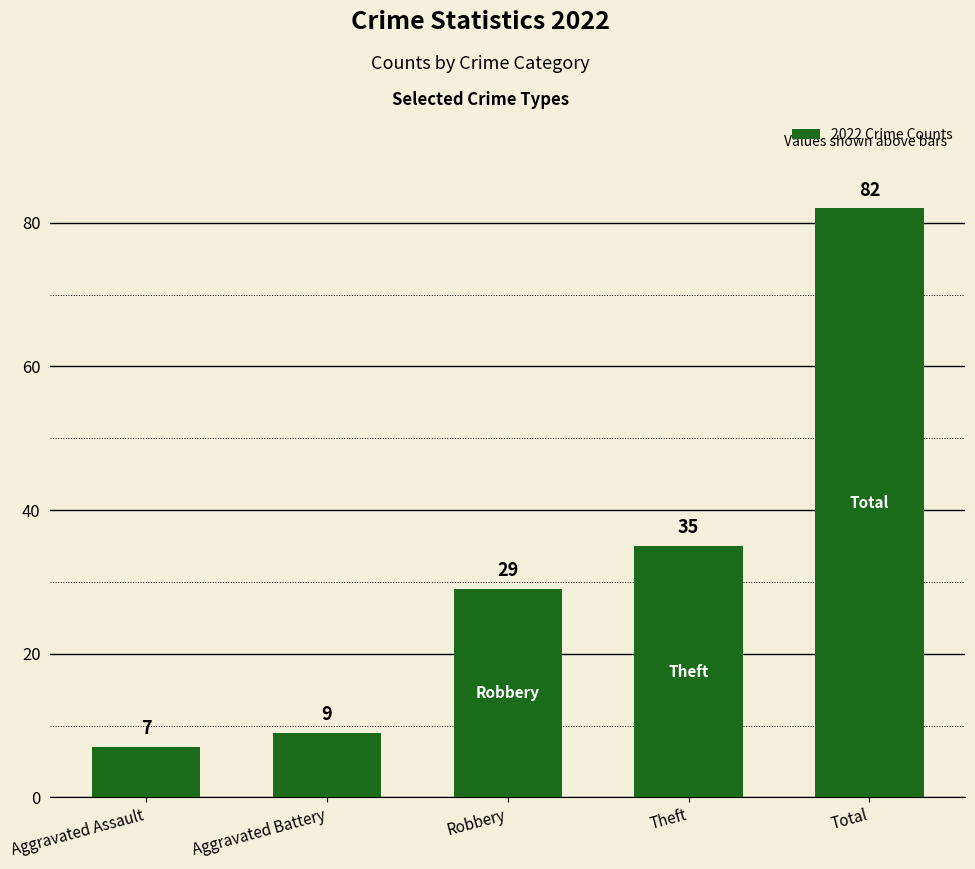

Which category has the lowest value across all series?

Aggravated Assault